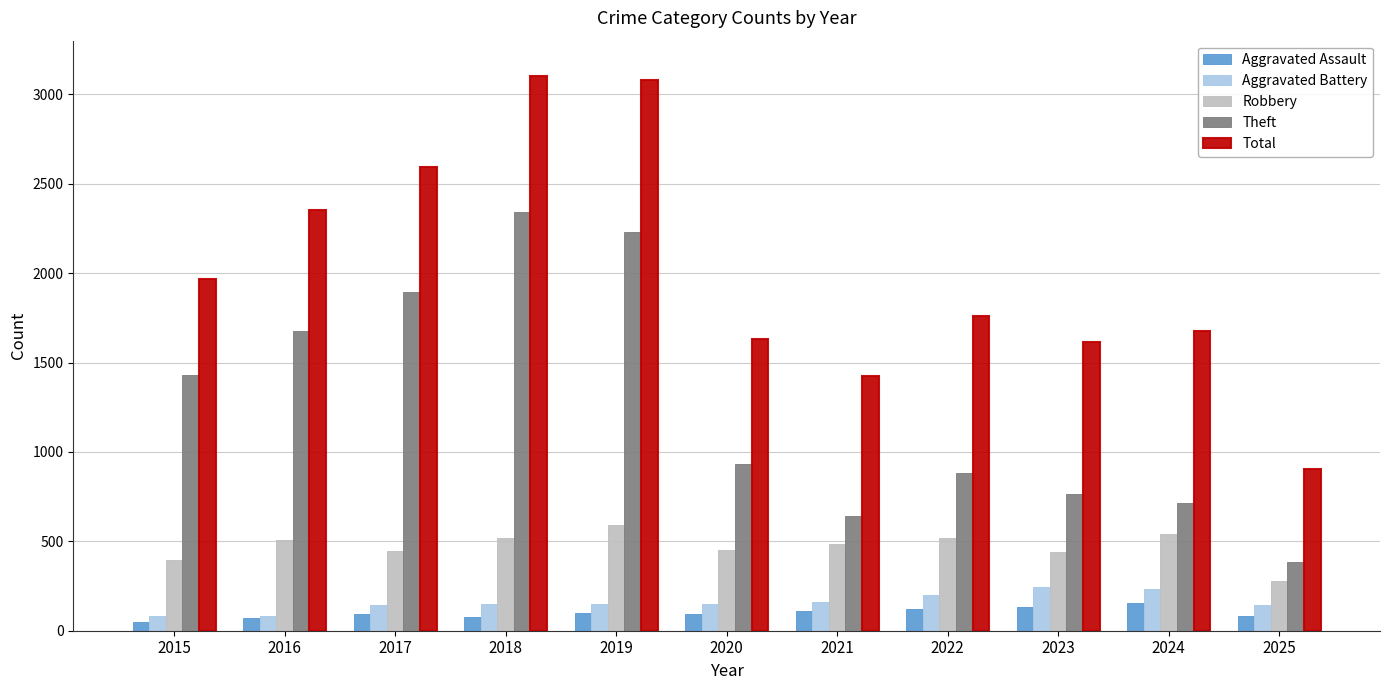

What is the total value across all series at 2021?

2822